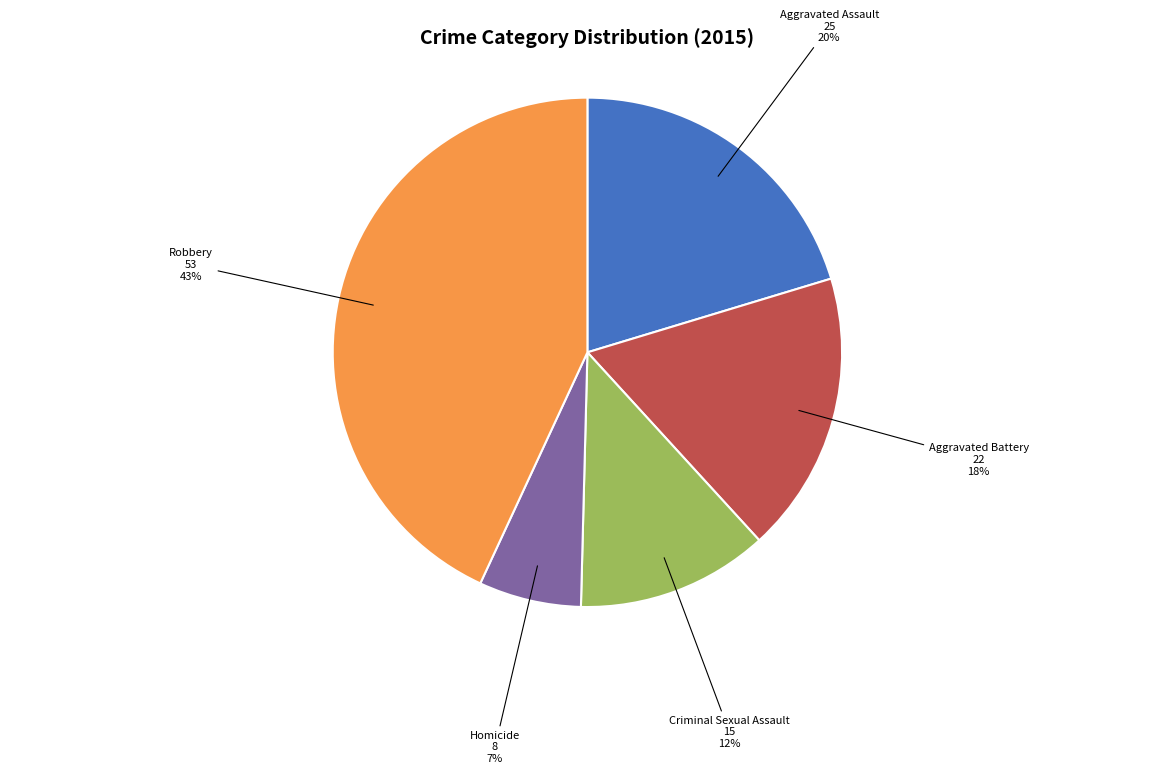

Rank the categories by value from highest to lowest.

Robbery, Aggravated Assault, Aggravated Battery, Criminal Sexual Assault, Homicide